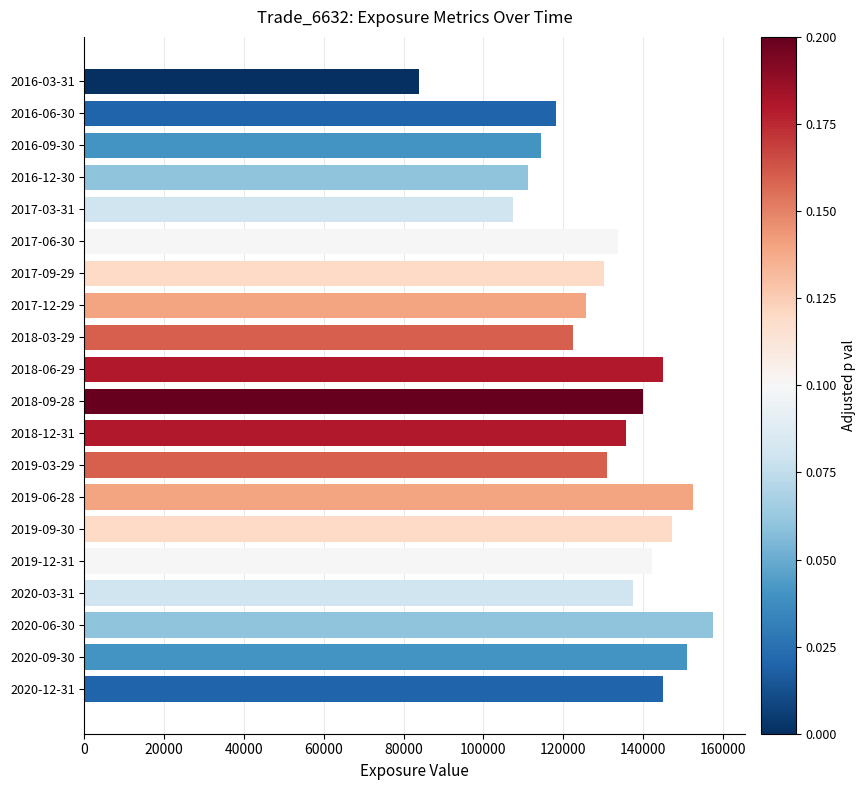

What is the value of the 15th bar from the top?

147317